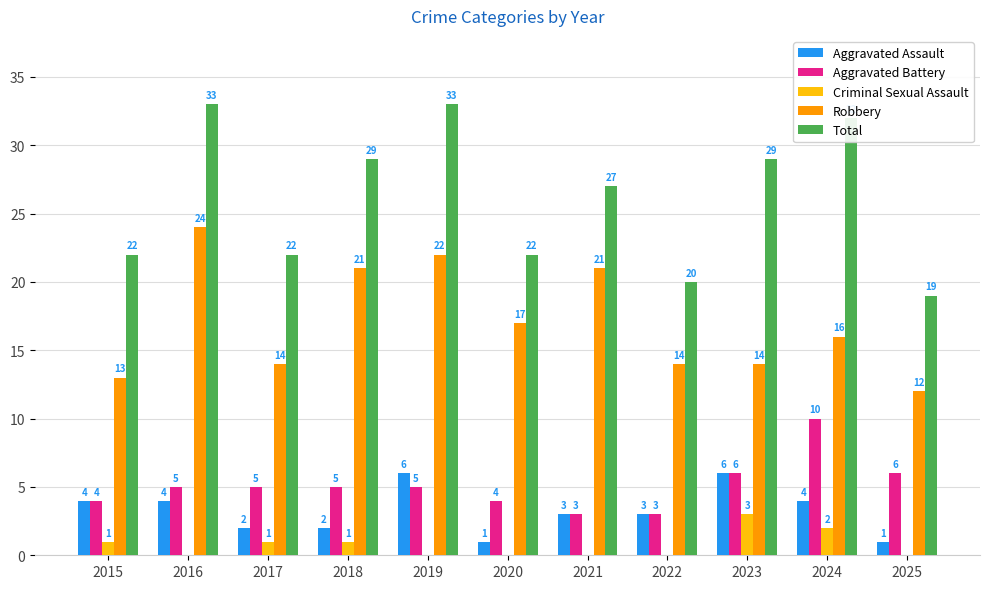

Reading left to right, transcribe all the data shown in this chart.

Aggravated Assault: 2015=4	2016=4	2017=2	2018=2	2019=6	2020=1	2021=3	2022=3	2023=6	2024=4	2025=1
Aggravated Battery: 2015=4	2016=5	2017=5	2018=5	2019=5	2020=4	2021=3	2022=3	2023=6	2024=10	2025=6
Criminal Sexual Assault: 2015=1	2016=0	2017=1	2018=1	2019=0	2020=0	2021=0	2022=0	2023=3	2024=2	2025=0
Robbery: 2015=13	2016=24	2017=14	2018=21	2019=22	2020=17	2021=21	2022=14	2023=14	2024=16	2025=12
Total: 2015=22	2016=33	2017=22	2018=29	2019=33	2020=22	2021=27	2022=20	2023=29	2024=32	2025=19